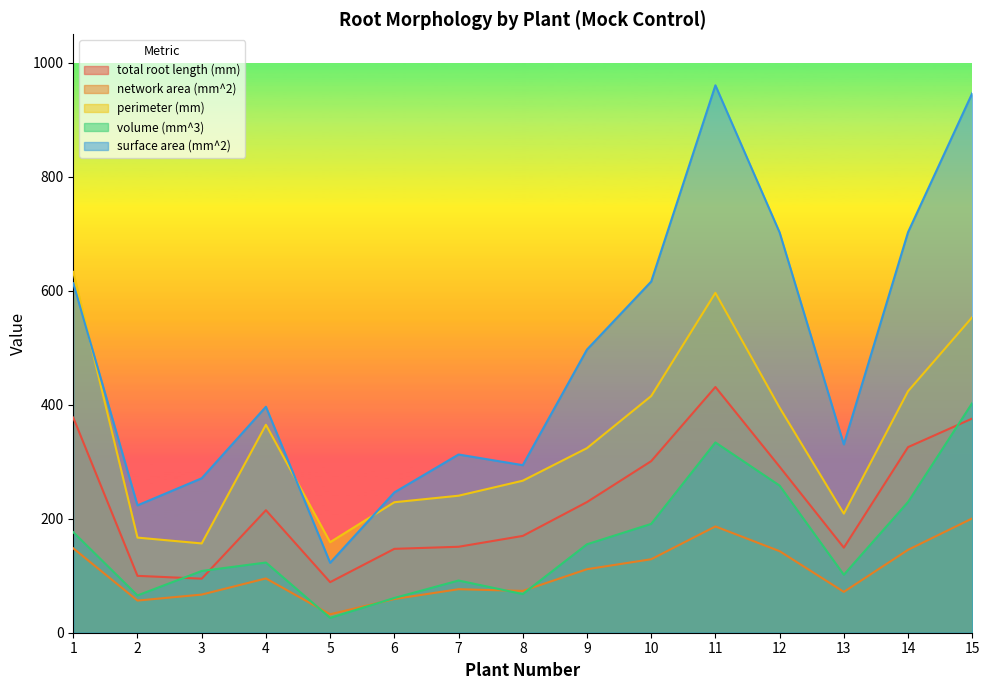

What is the difference between the maximum and minimum values in the network area (mm^2) series?

168.2